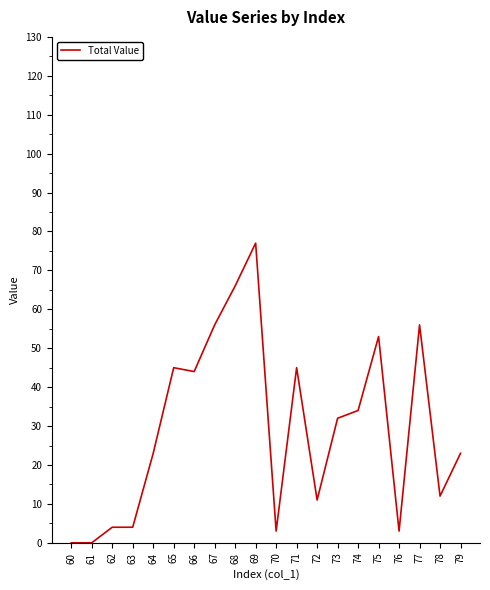

The value at 64 is 23. True or false?

True